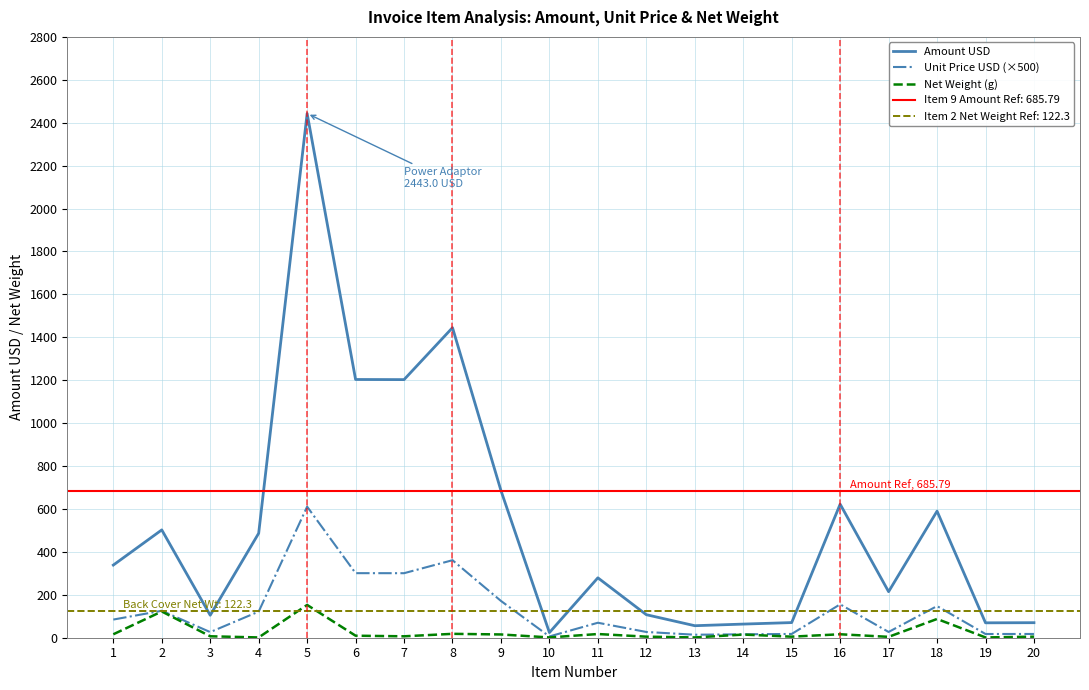

What value does the Net Weight (g) series have at 19?

1.4